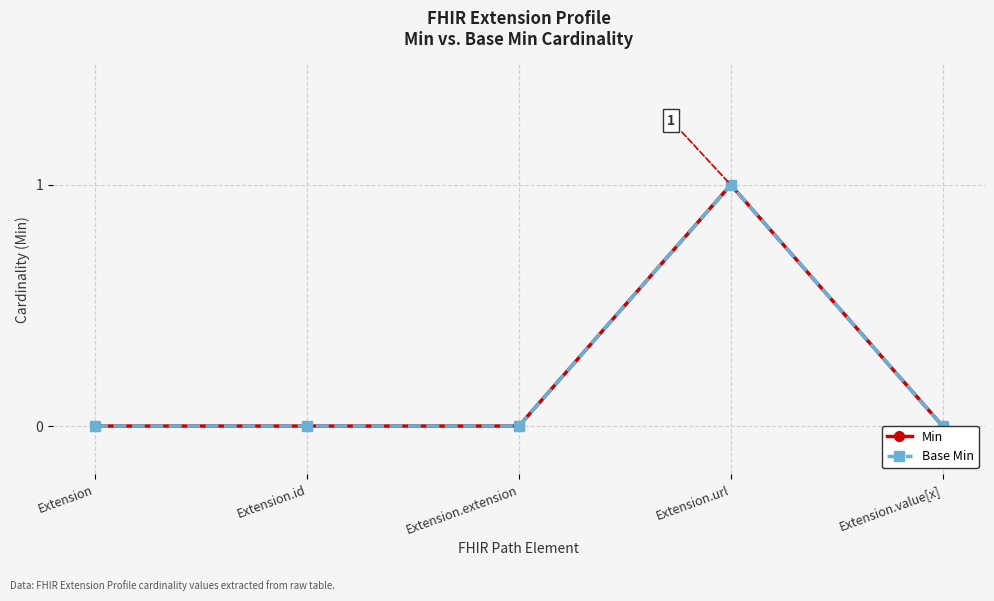

True or false: Base Min has more than 0 points higher than both neighbors.

True